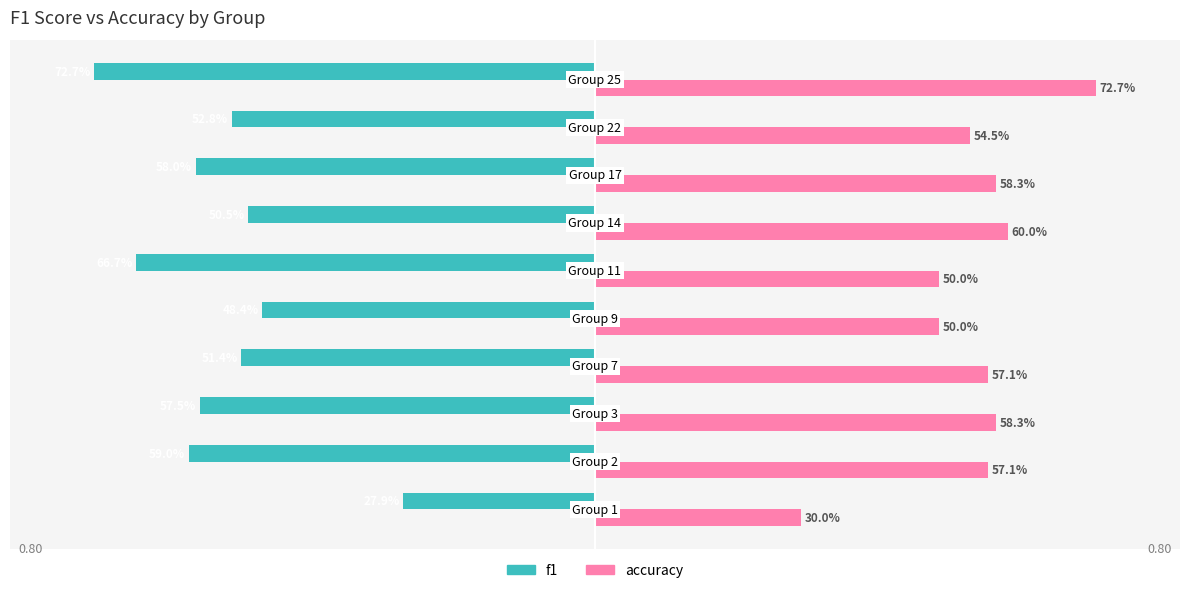

What is the minimum value shown in the chart?

-0.7